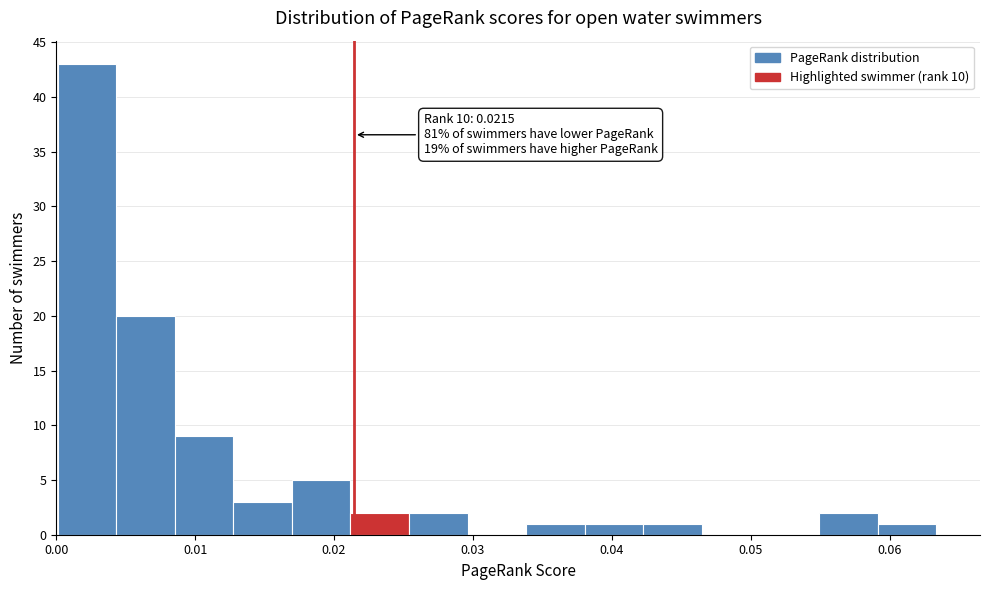

Which range on the x-axis has the tallest bar?

0.000 to 0.004